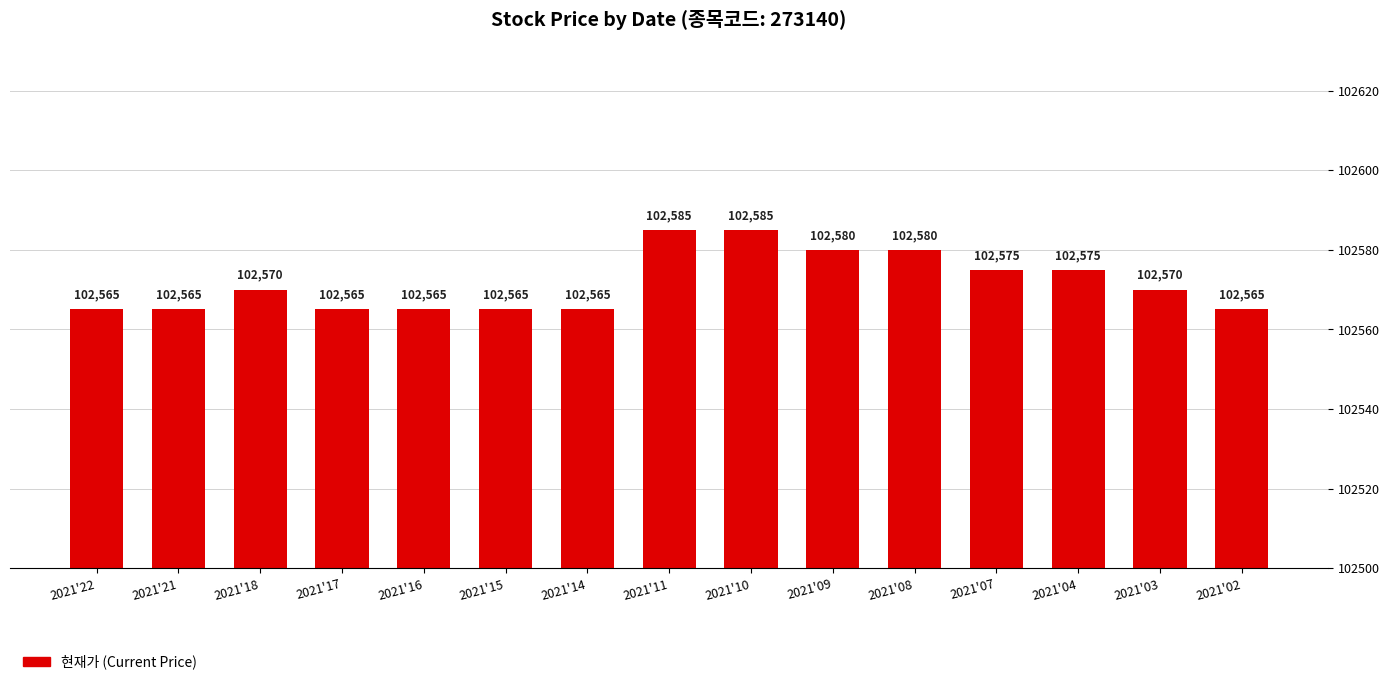

How many distinct data groups are displayed?

1